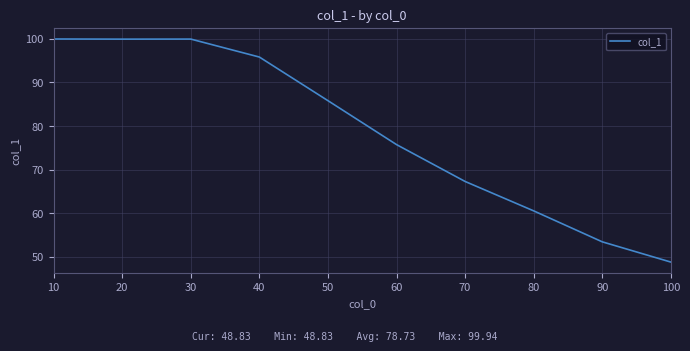

Where is the data nearest to the value 74?

60